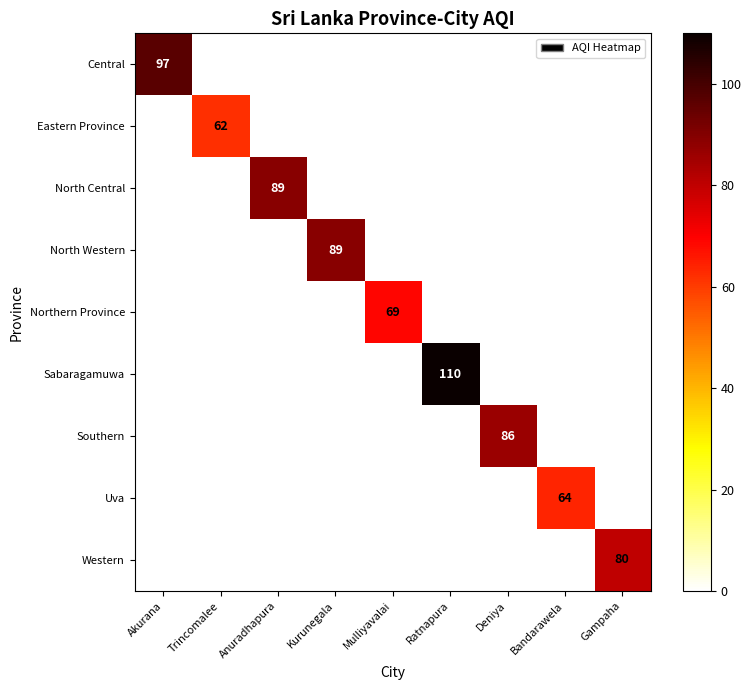

Is it true that North Central equals 89 at Anuradhapura?

True